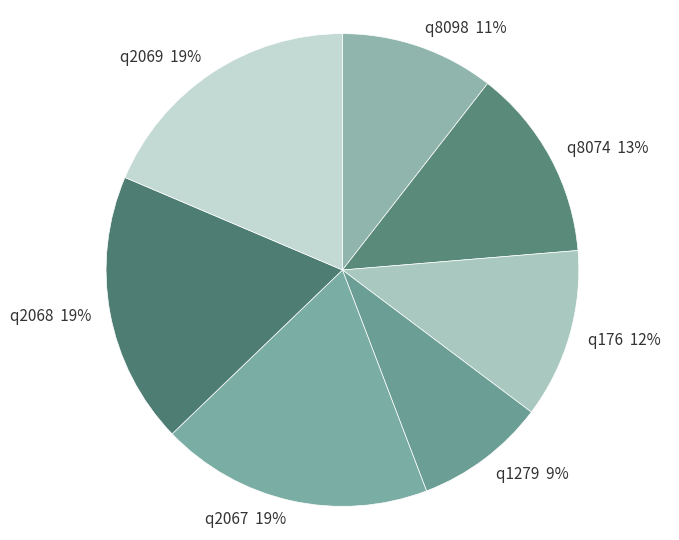

To the nearest percent, what is the combined percentage of q2067 and q2069?

37%